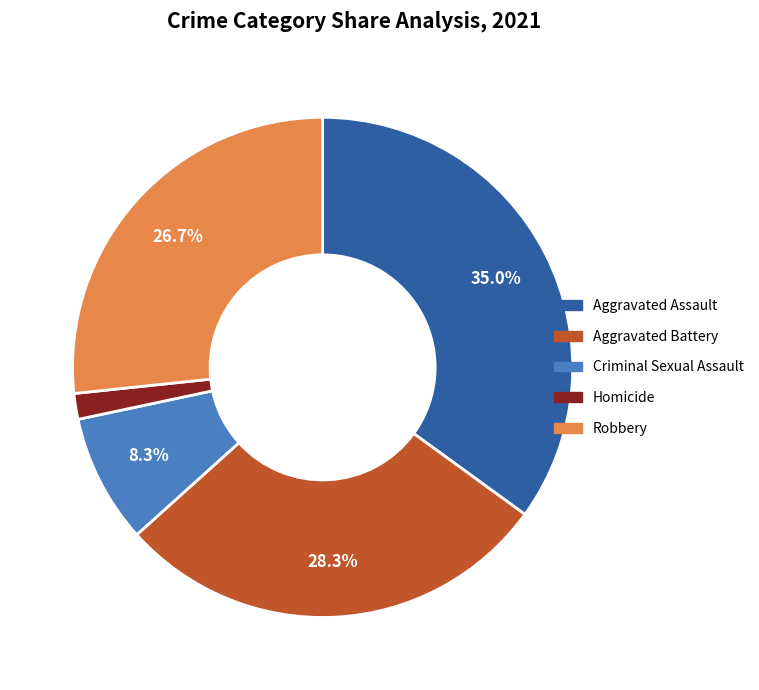

To the nearest percent, what is the difference between the largest and smallest slice percentages?

33%